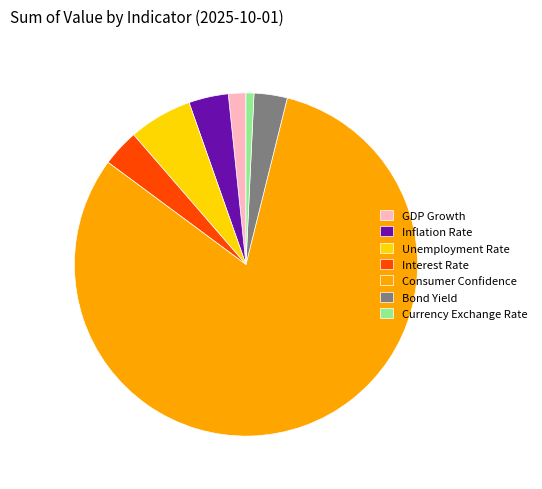

Which category accounts for the majority?

Consumer Confidence